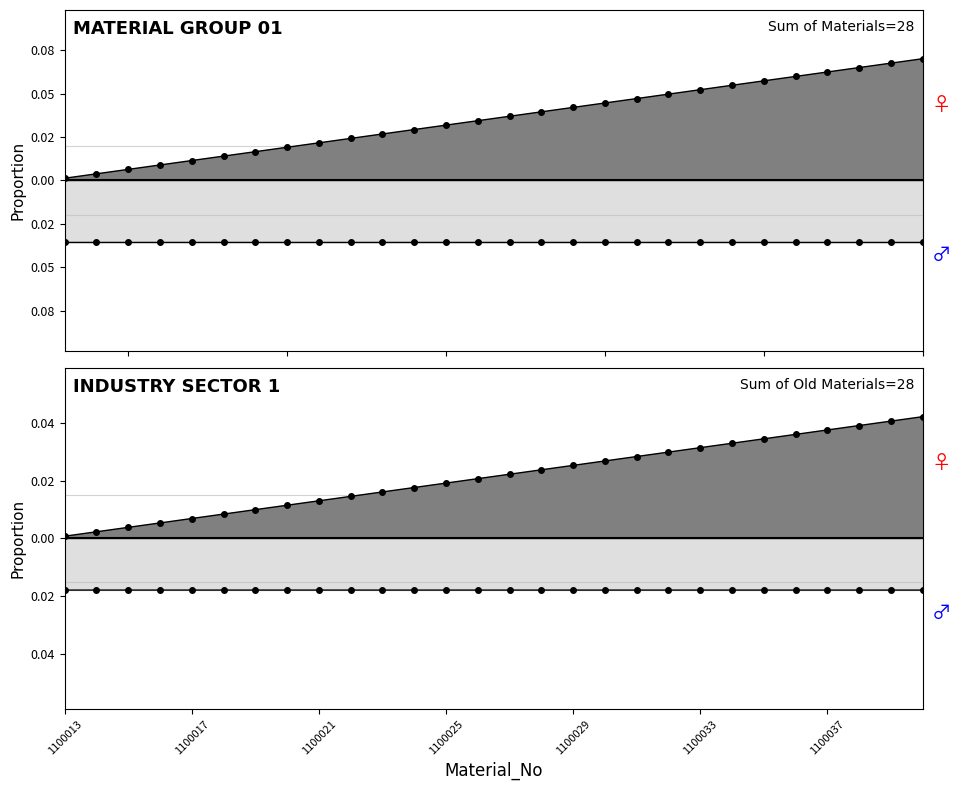

How many lines are shown in the chart?

2